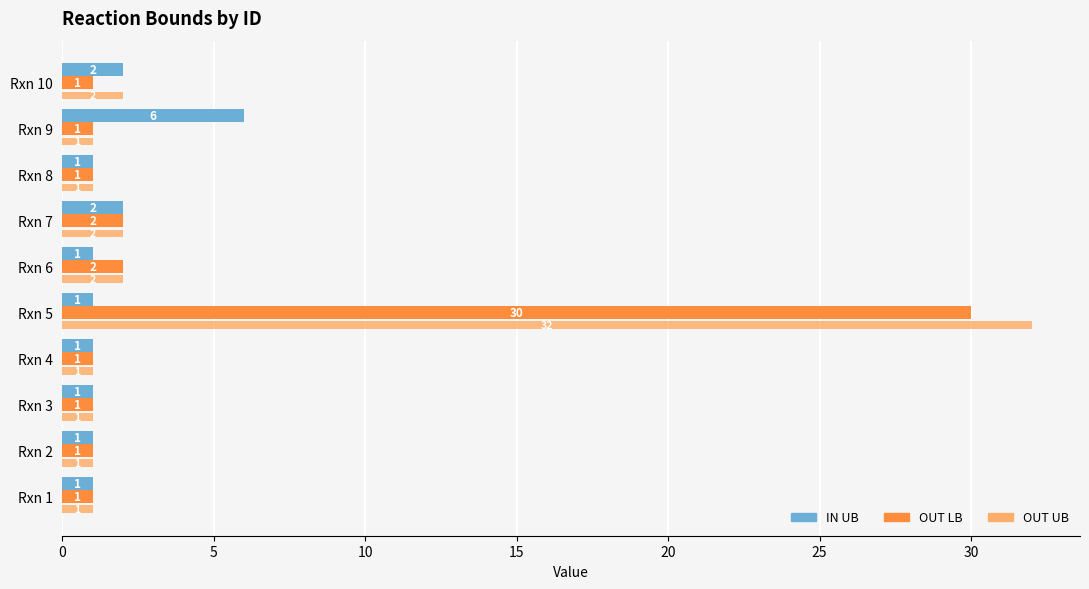

Rank the series by their maximum value, from highest to lowest.

OUT UB, OUT LB, IN UB